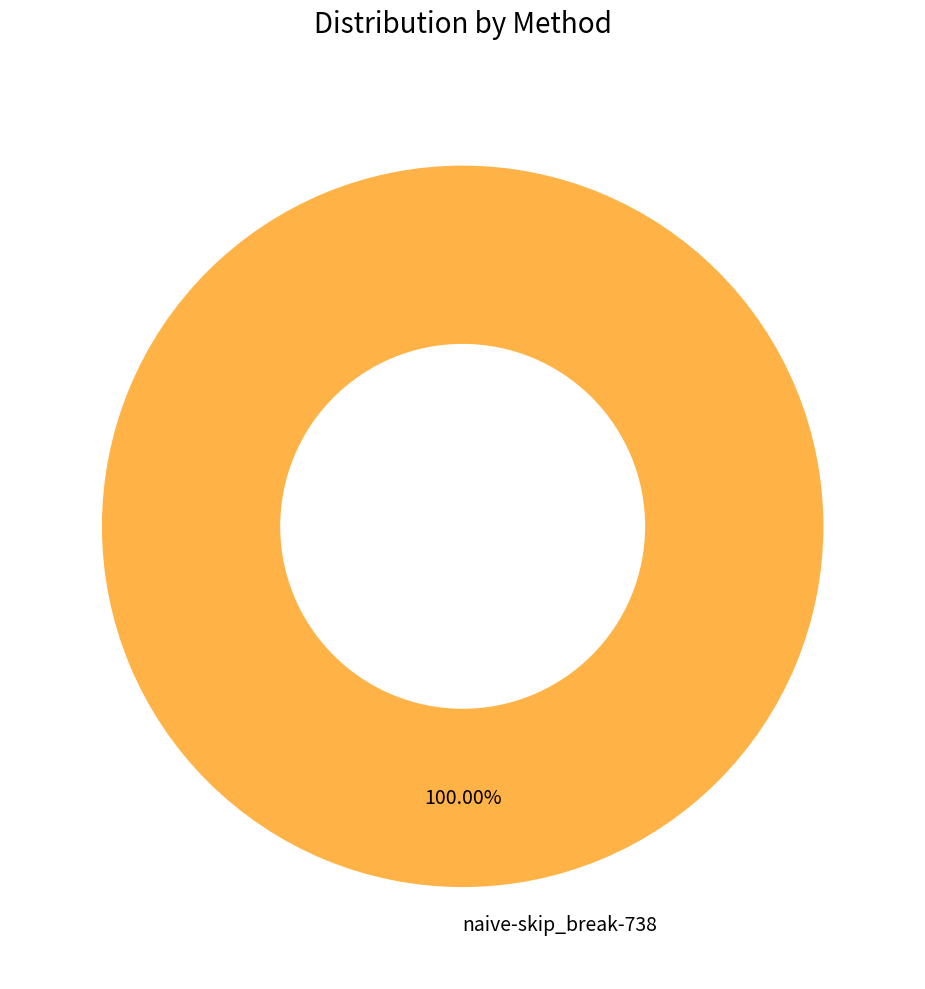

Rank the categories by value from highest to lowest.

naive-skip_break-738